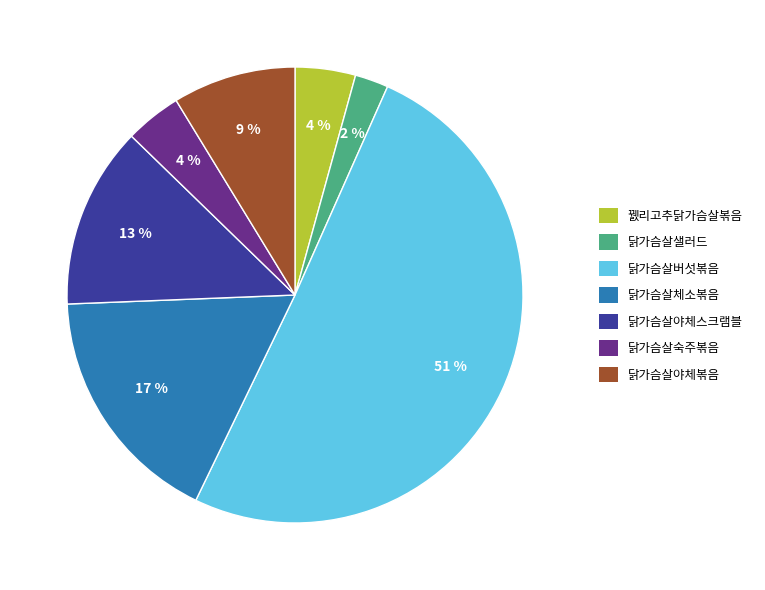

What is the smallest slice in the pie chart?

닭가슴살샐러드